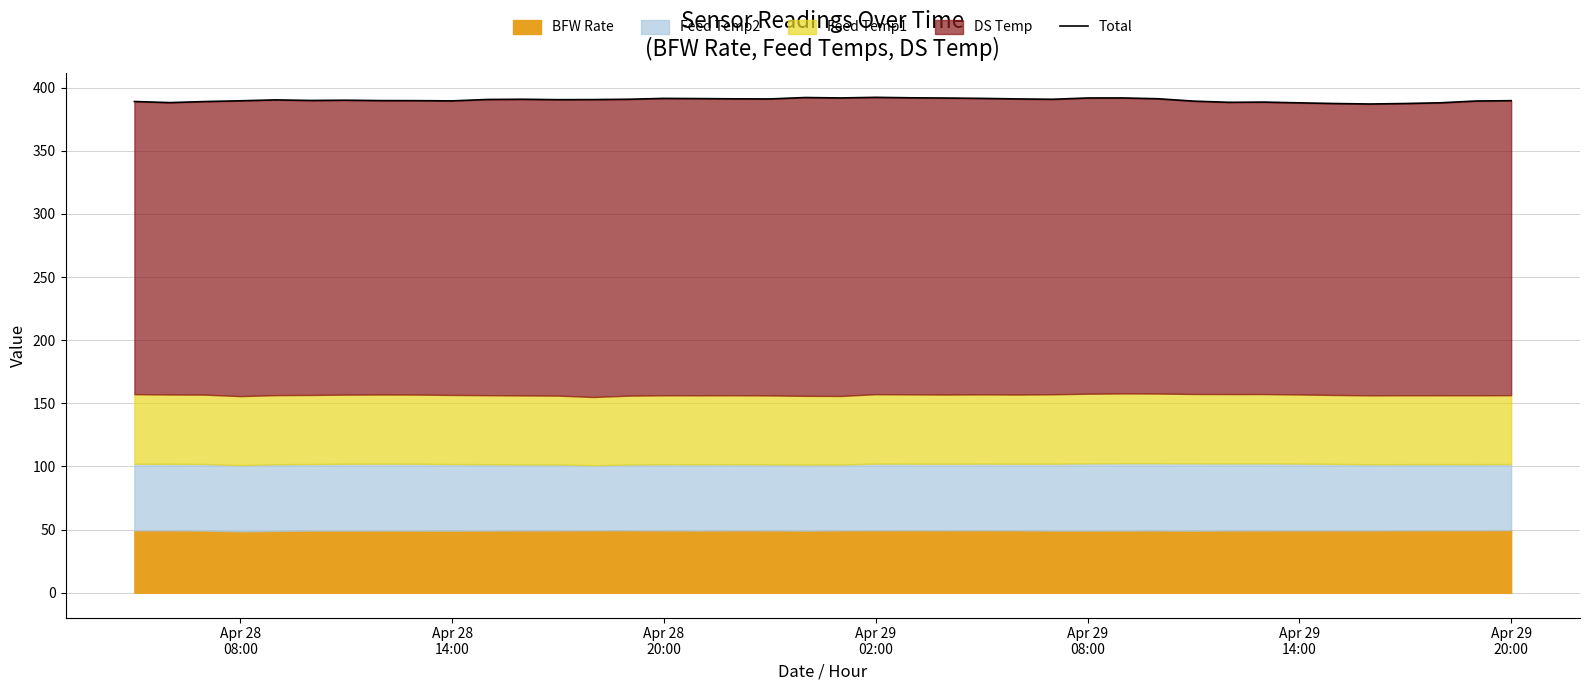

Reading right to left, what are all the values shown in this chart?

389.7	389.4	388.0	387.4	387.0	387.4	388.0	388.5	388.4	389.3	391.2	391.8	391.8	390.8	391.1	391.5	391.8	392.0	392.3	391.8	392.2	391.1	391.1	391.3	391.5	390.8	390.5	390.5	390.8	390.6	389.5	389.7	389.7	390.0	389.8	390.3	389.6	389.0	388.1	389.0